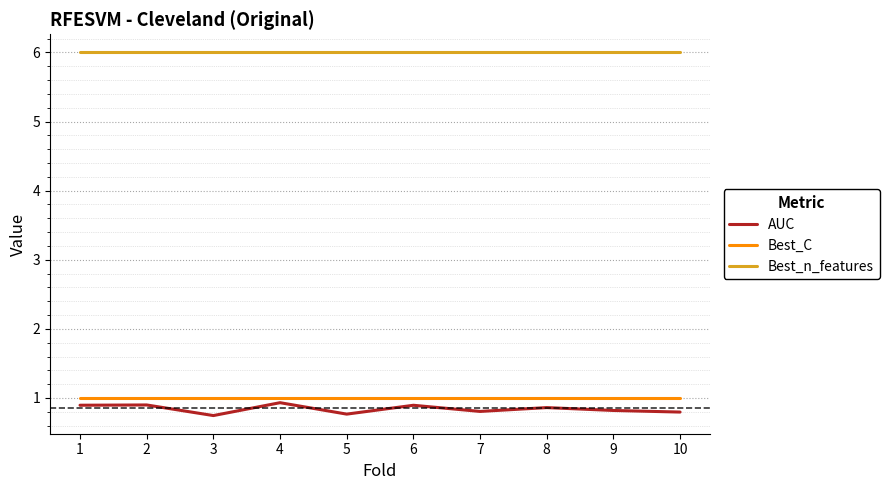

Is the value of Best_C at 5 greater than the value of Best_n_features at 10?

No